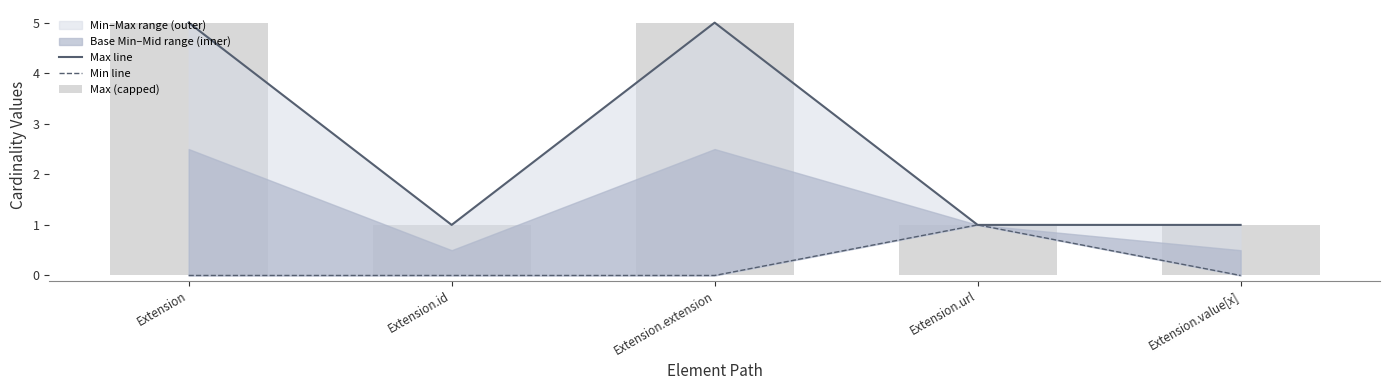

Is it true that Max line equals 1 at Extension.id?

True